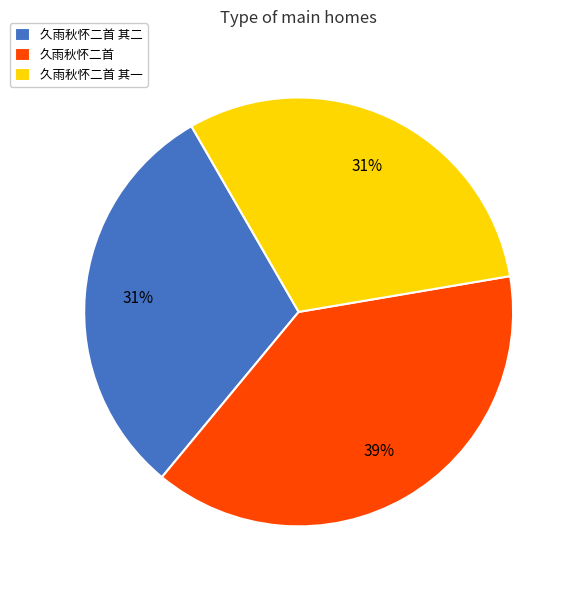

How many segments does this pie chart have?

3